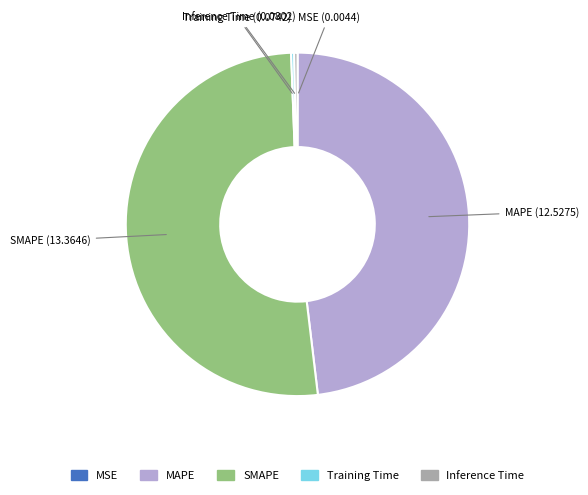

Which has a higher value, SMAPE or Training Time?

SMAPE